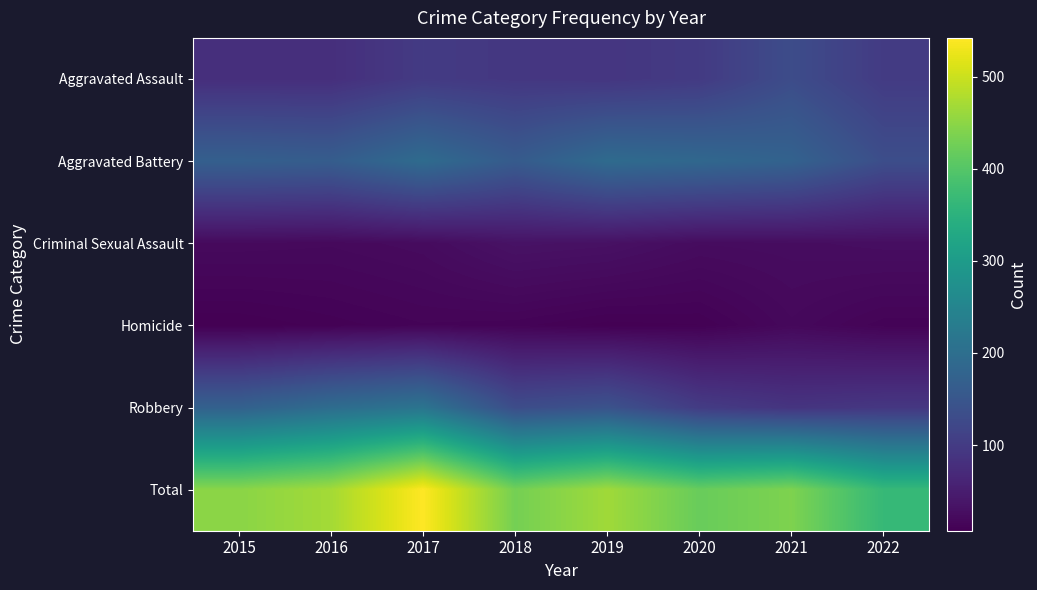

Between 2016 and 2022, which is larger?

2016